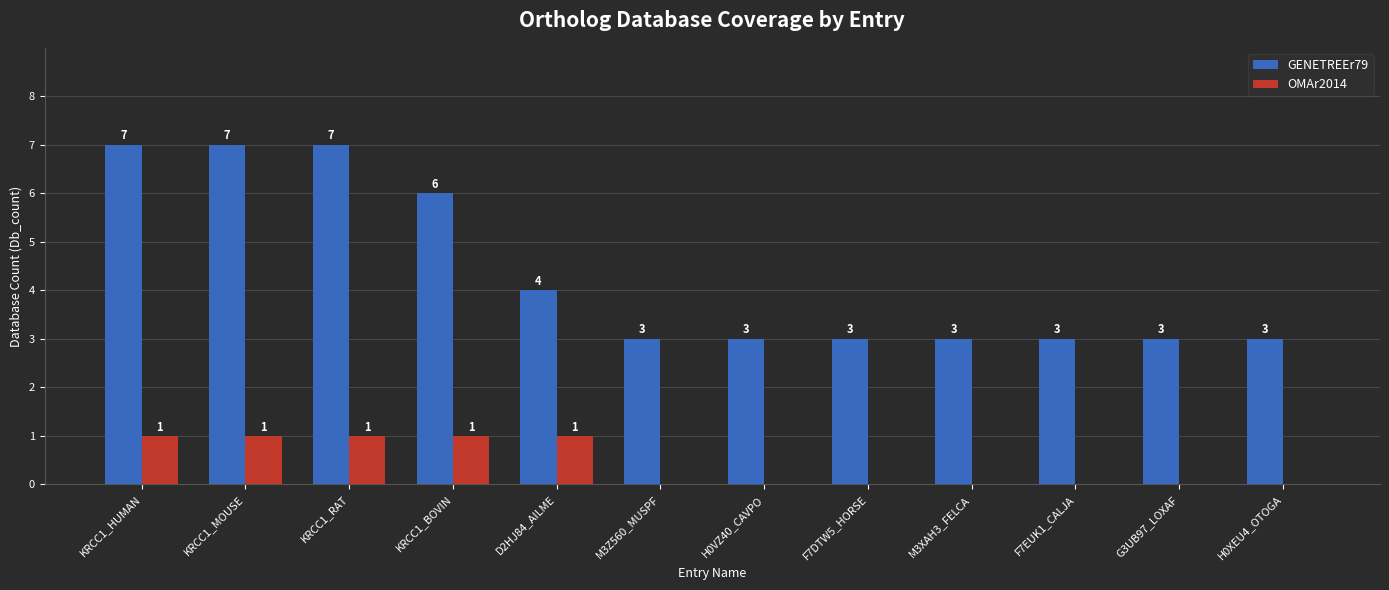

The value of GENETREEr79 at H0XEU4_OTOGA is 1. True or false?

False